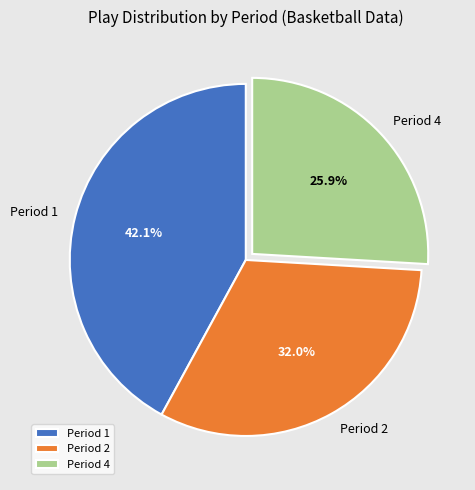

What is the largest slice in the pie chart?

Period 1